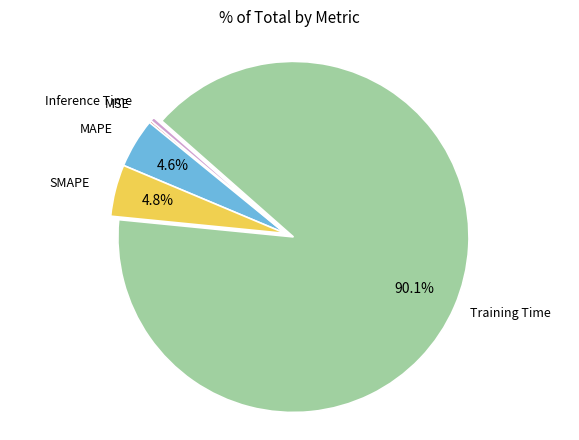

Is there any slice that represents more than half of the pie?

Yes